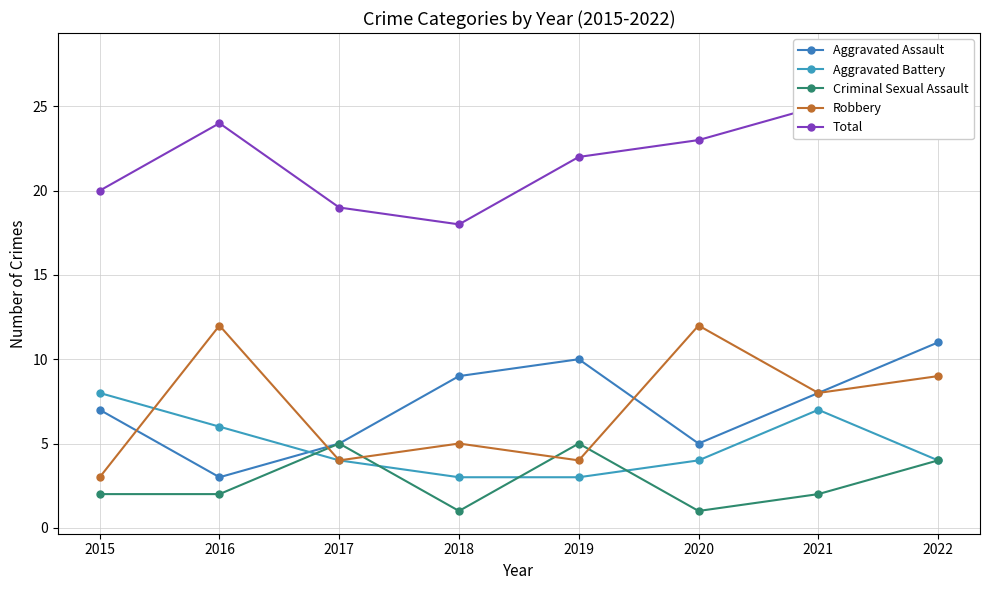

How many lines are shown in the chart?

5